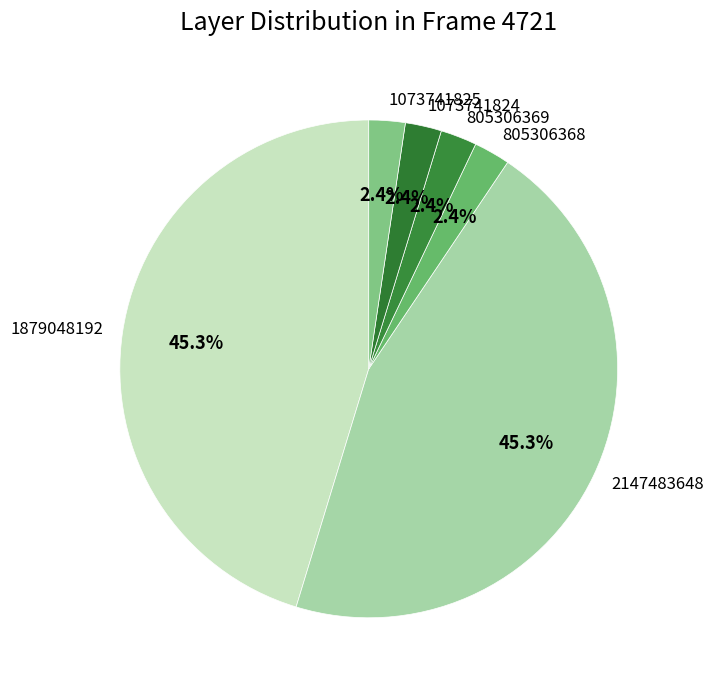

Does 2147483648 represent more than half of the total?

No